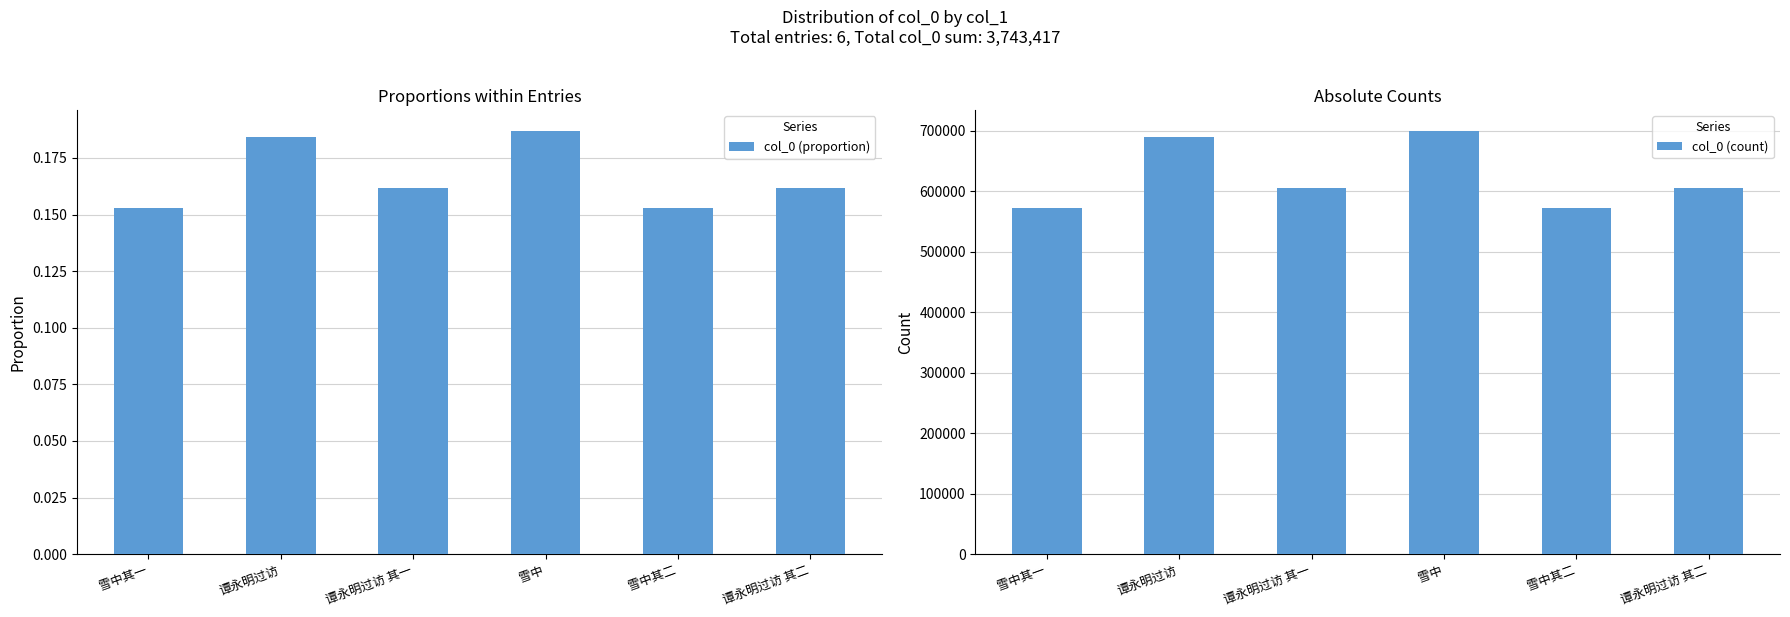

What is the approximate value of col_0 (proportion) at 谭永明过访?

0.2